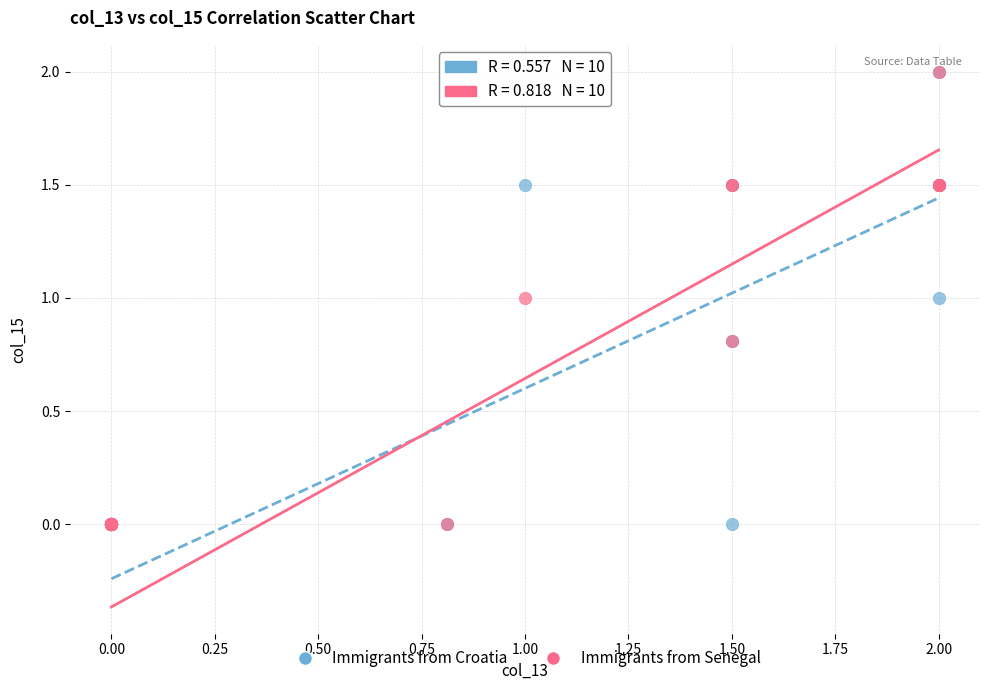

What are all the series names shown in the legend?

Immigrants from Croatia, Immigrants from Senegal